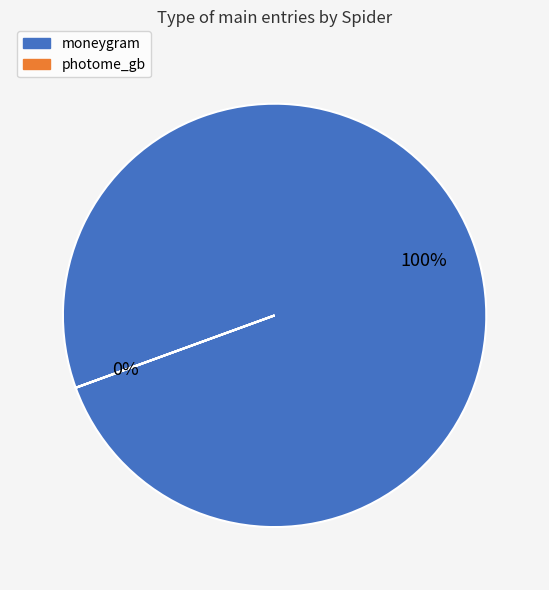

Rank the categories by value from lowest to highest.

photome_gb, moneygram